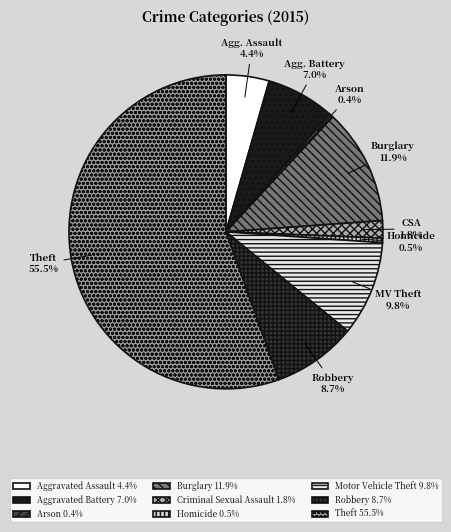

How many segments does this pie chart have?

9